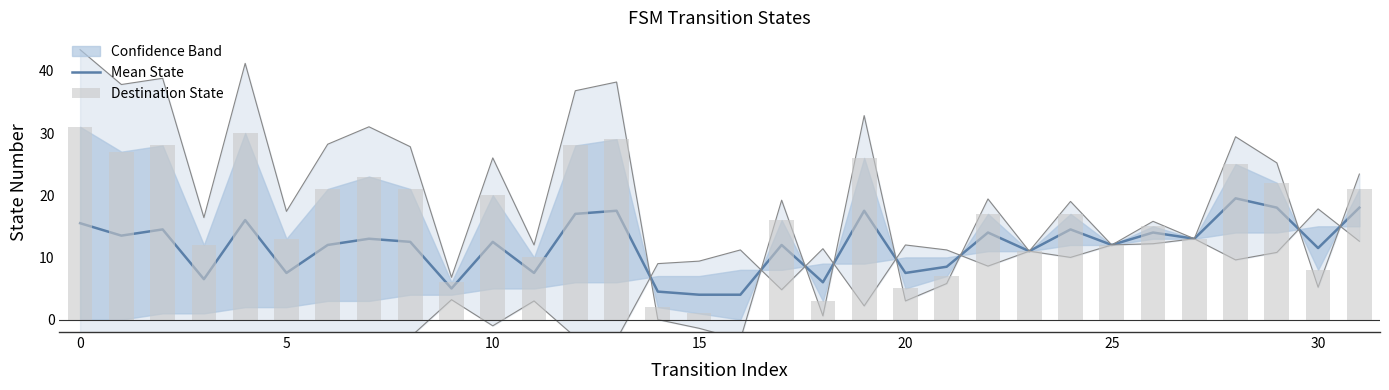

What is the total value across all series at 24?

31.5